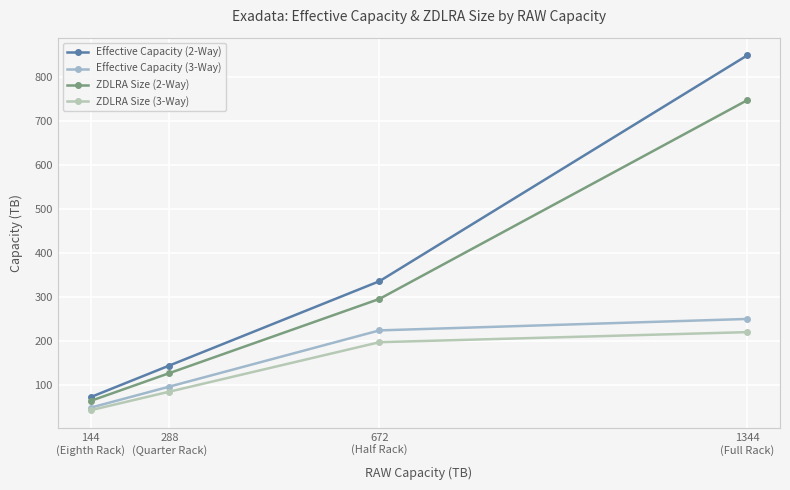

What is the label of the 4th point from the left?

1344
(Full Rack)